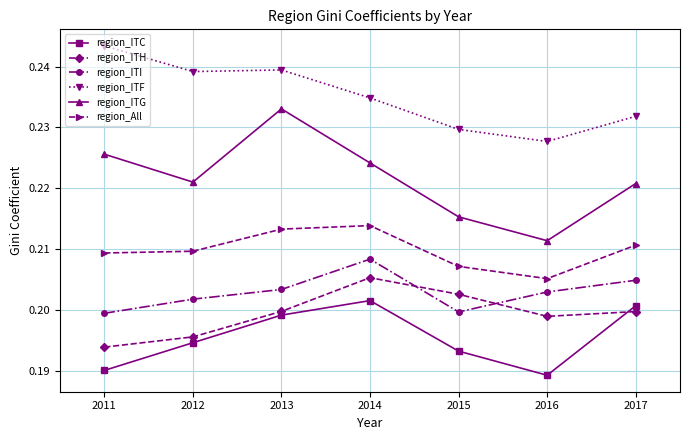

True or false: region_ITC has more than 0 points higher than both neighbors.

True